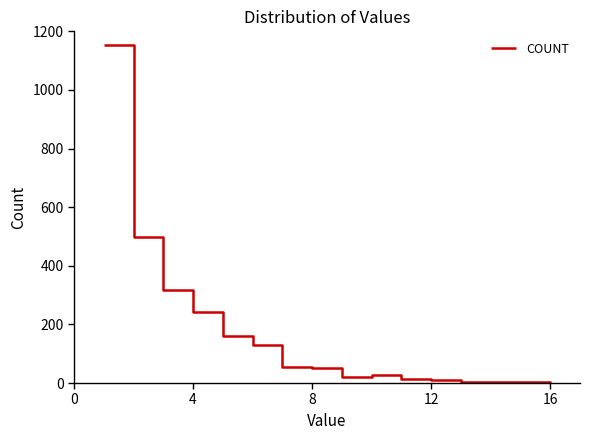

What is the difference between the maximum and minimum values?

1152